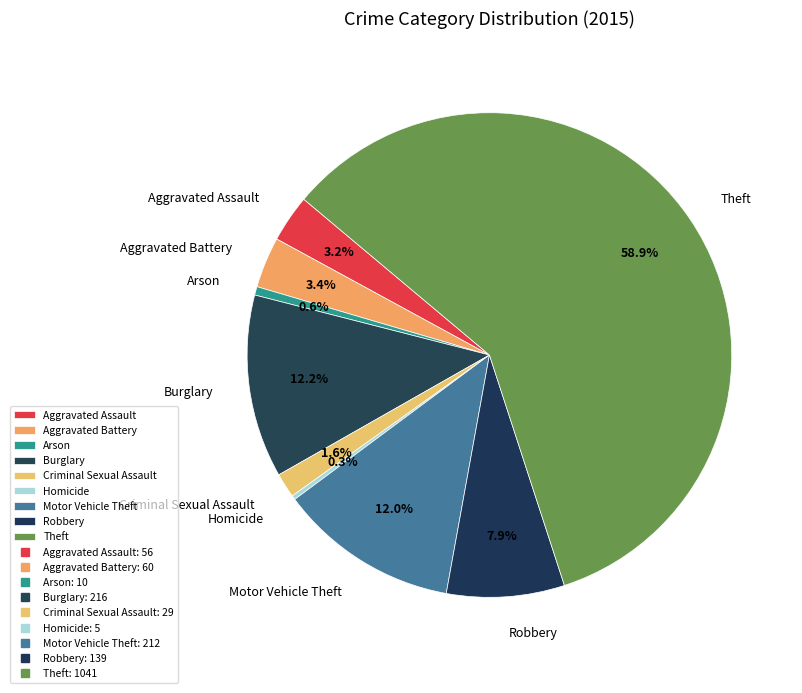

To the nearest percent, what is the combined percentage of Motor Vehicle Theft and Robbery?

20%